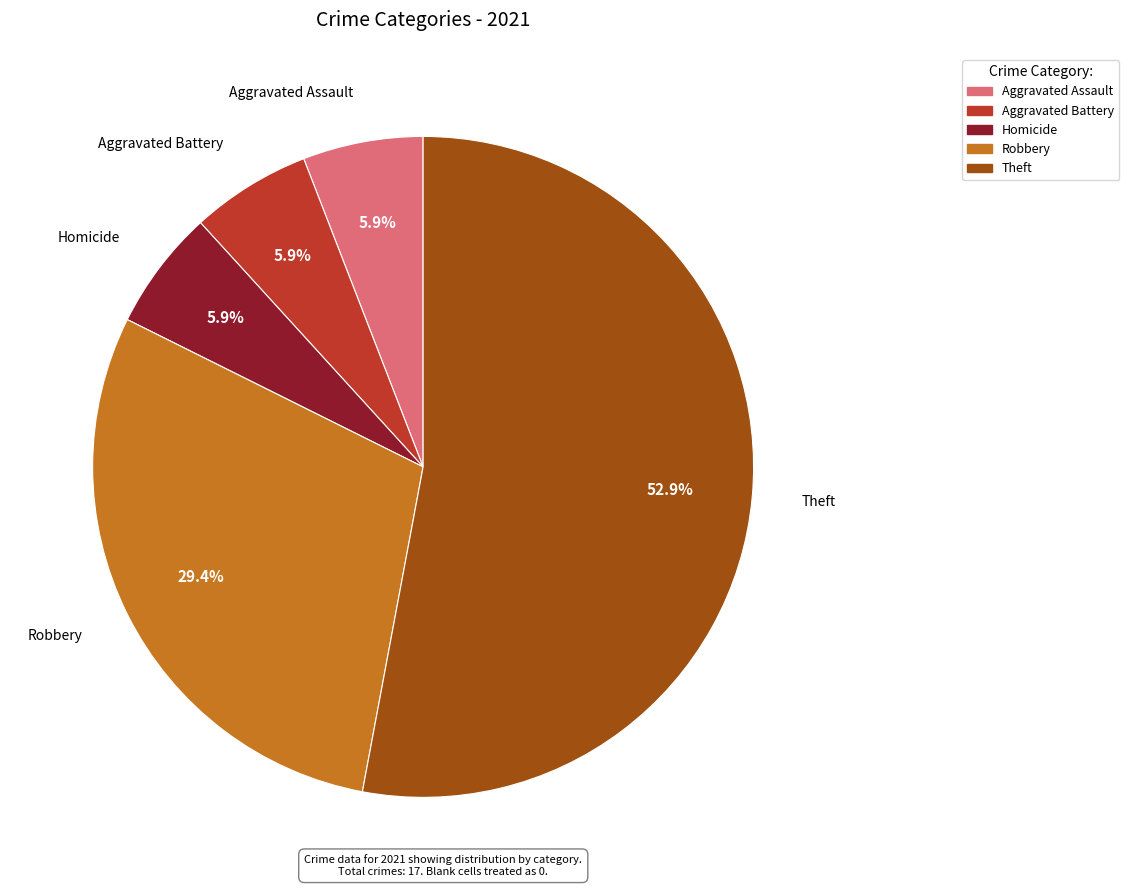

What is the largest slice in the pie chart?

Theft